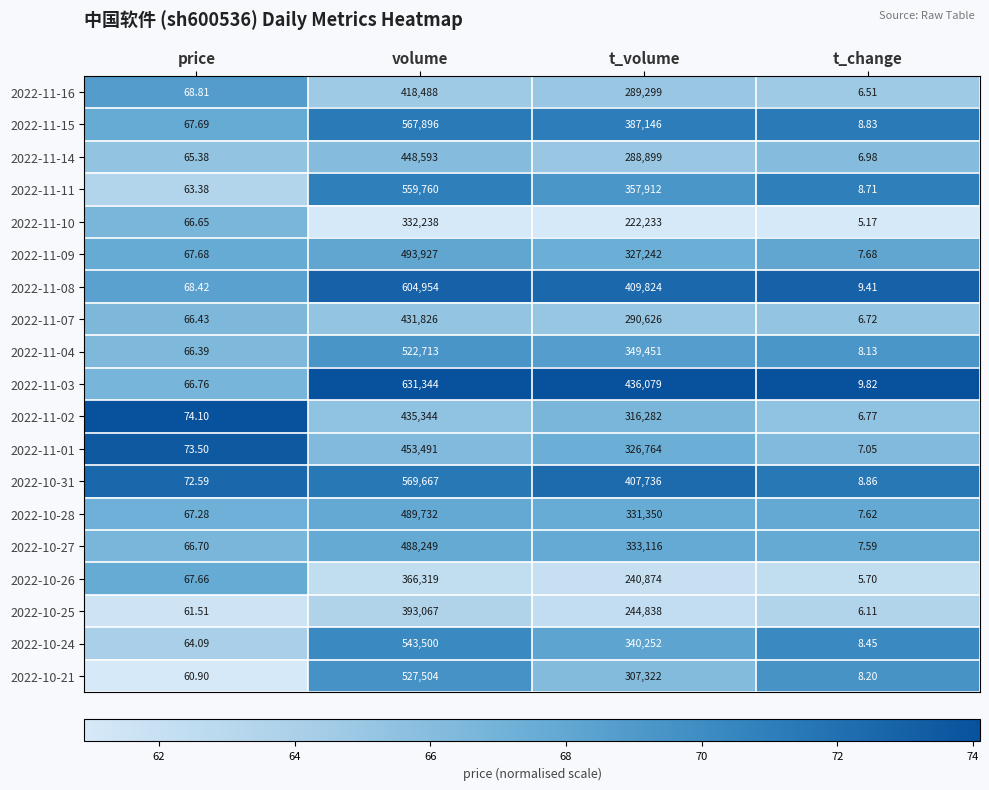

List the labels in order of 2022-11-03 value, smallest first.

t_change, price, t_volume, volume